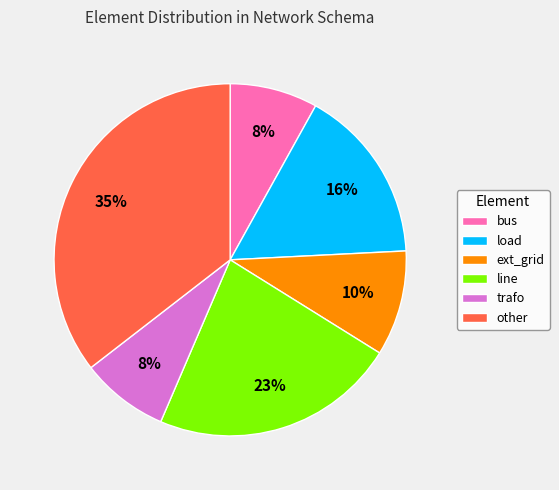

To the nearest percent, what percentage of the pie is load?

16%